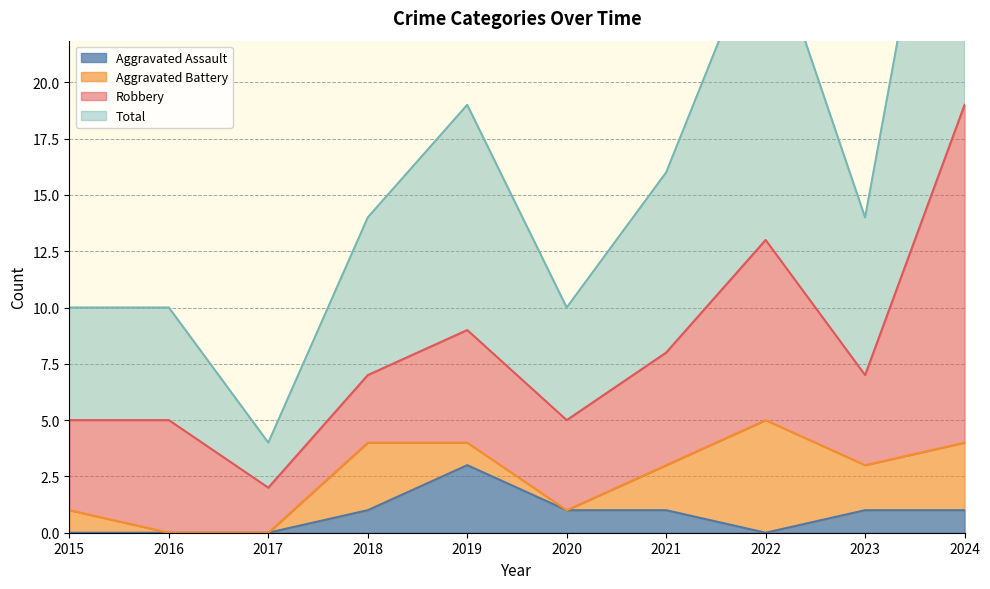

True or false: Aggravated Assault has more than 2 interior local peaks.

False